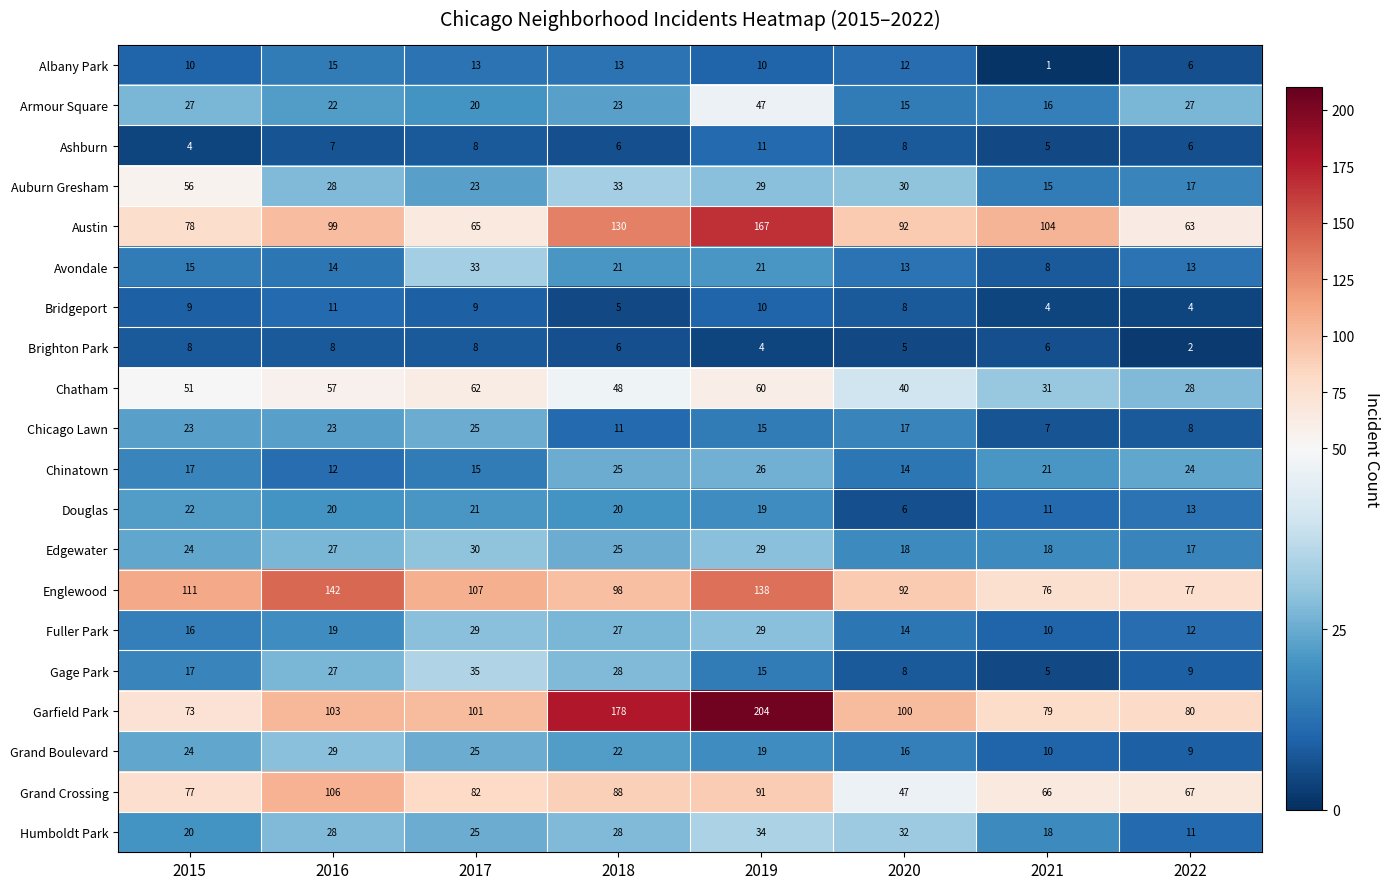

List the labels in order of Austin value, largest first.

2019, 2018, 2021, 2016, 2020, 2015, 2017, 2022